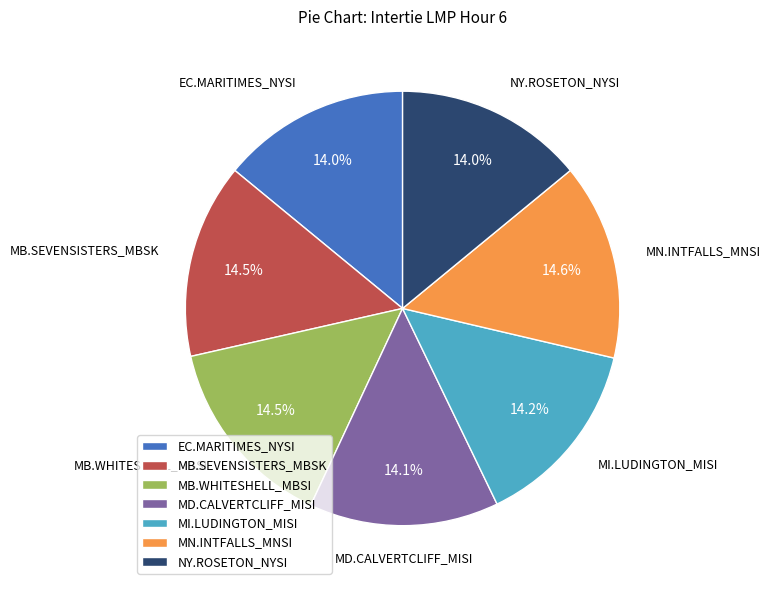

What is the ratio of the value at MN.INTFALLS_MNSI to the value at MB.WHITESHELL_MBSI?

1.0